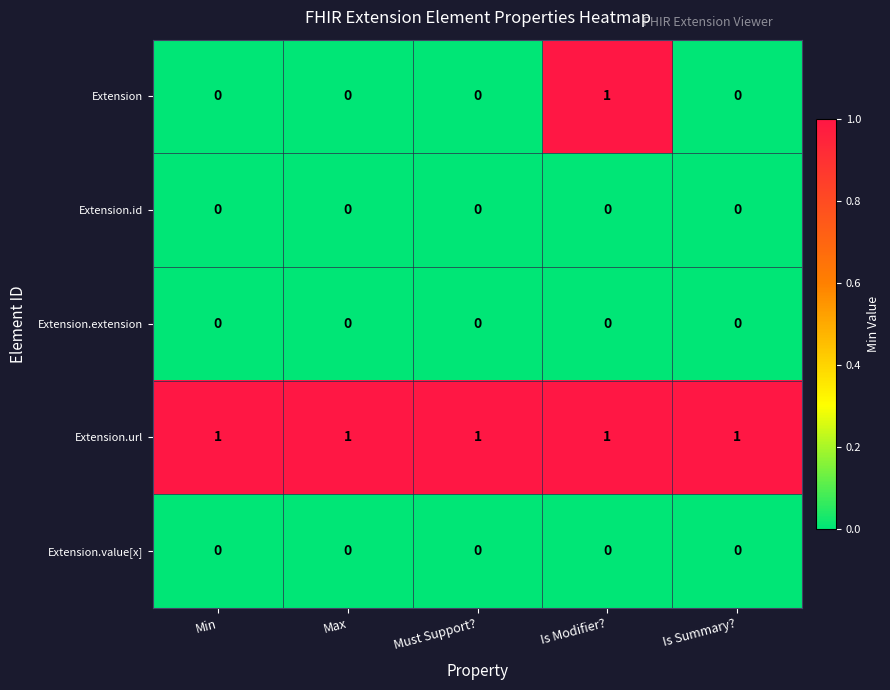

Which series has the widest spread of values?

Extension